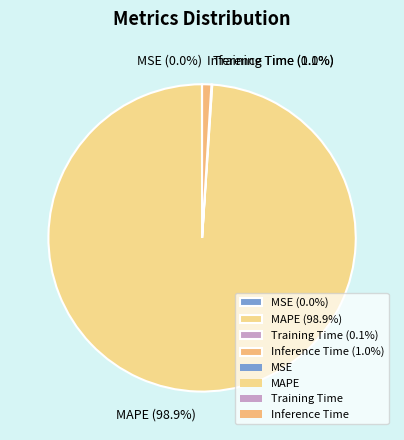

Is there any slice that represents more than half of the pie?

Yes